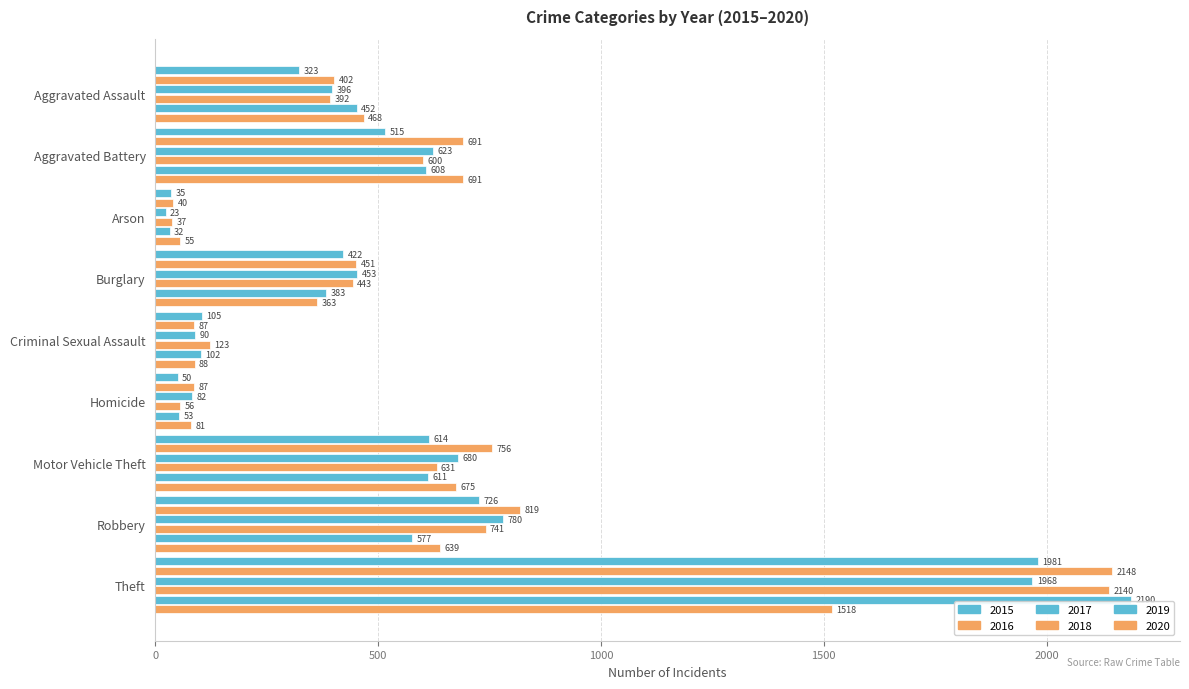

True or false: 2016 has a value of 3041 at Theft.

False